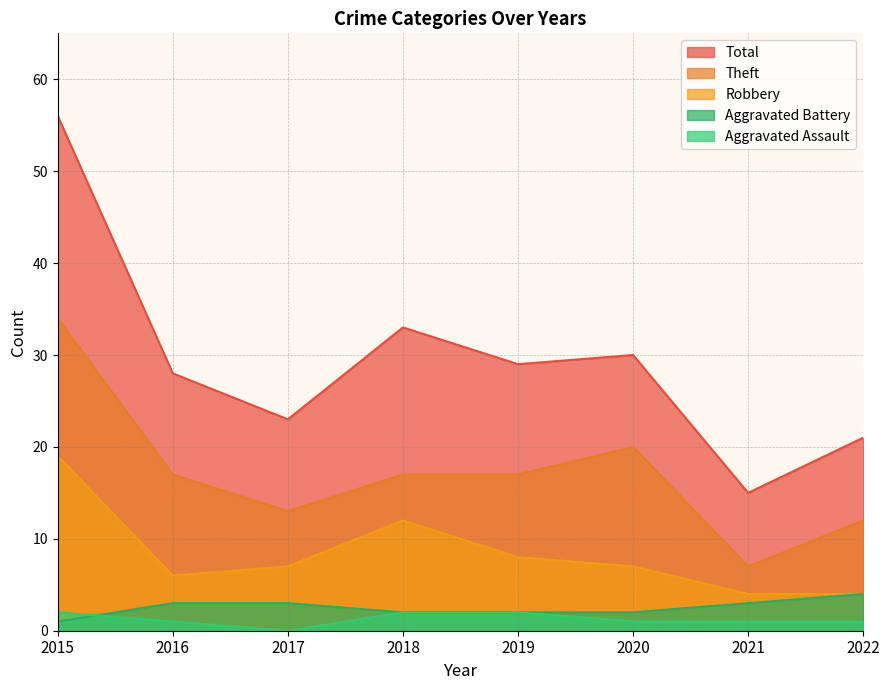

Reading left to right, extract all data points from this chart.

Aggravated Assault: 2015=2	2016=1	2017=0	2018=2	2019=2	2020=1	2021=1	2022=1
Aggravated Battery: 2015=1	2016=3	2017=3	2018=2	2019=2	2020=2	2021=3	2022=4
Robbery: 2015=19	2016=6	2017=7	2018=12	2019=8	2020=7	2021=4	2022=4
Theft: 2015=34	2016=17	2017=13	2018=17	2019=17	2020=20	2021=7	2022=12
Total: 2015=56	2016=28	2017=23	2018=33	2019=29	2020=30	2021=15	2022=21